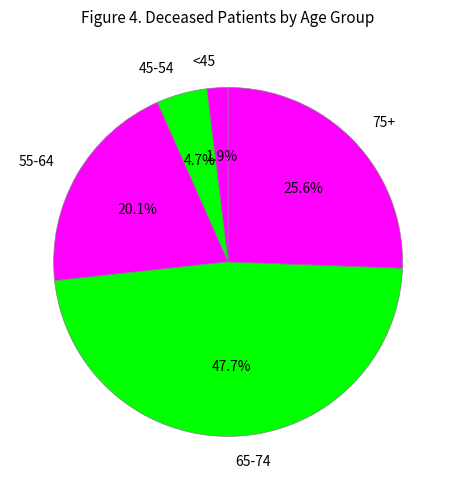

Is there a majority slice in this chart?

No